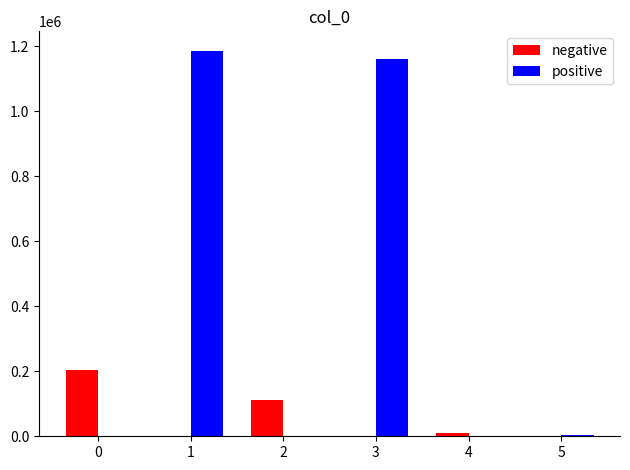

Between 3 and 4, which series saw the biggest shift?

positive